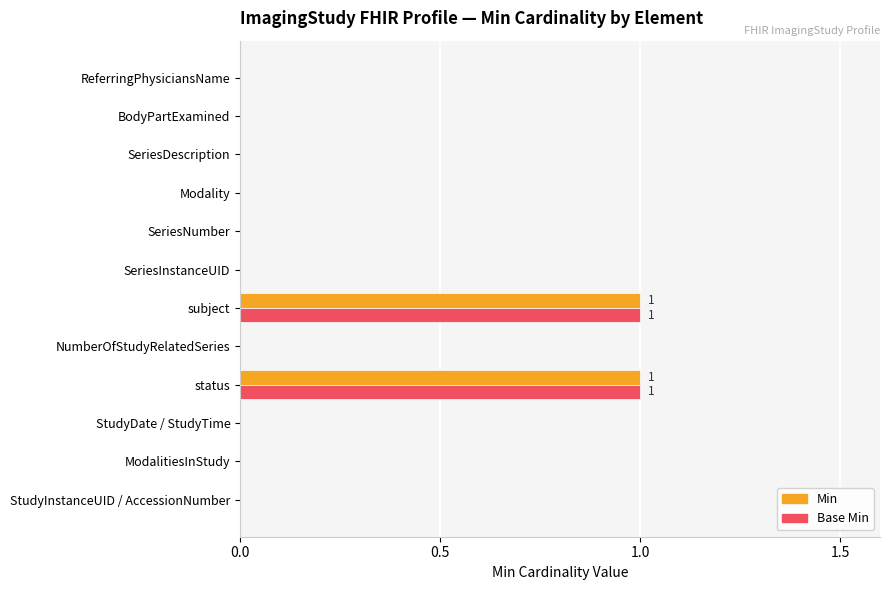

What are all the series names shown in the legend?

Min, Base Min